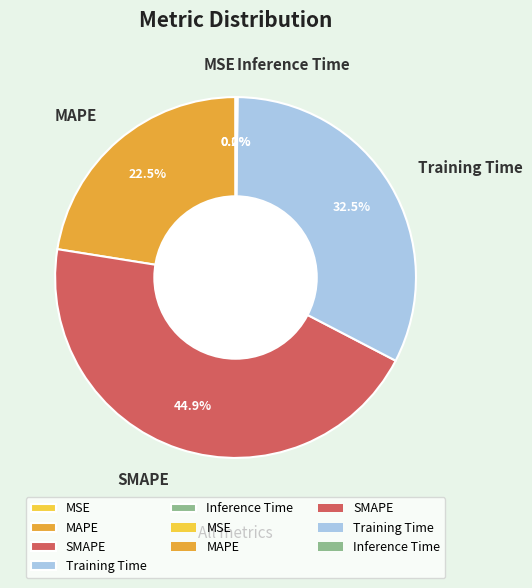

Approximately how many times larger is the value at MAPE compared to SMAPE?

0.5